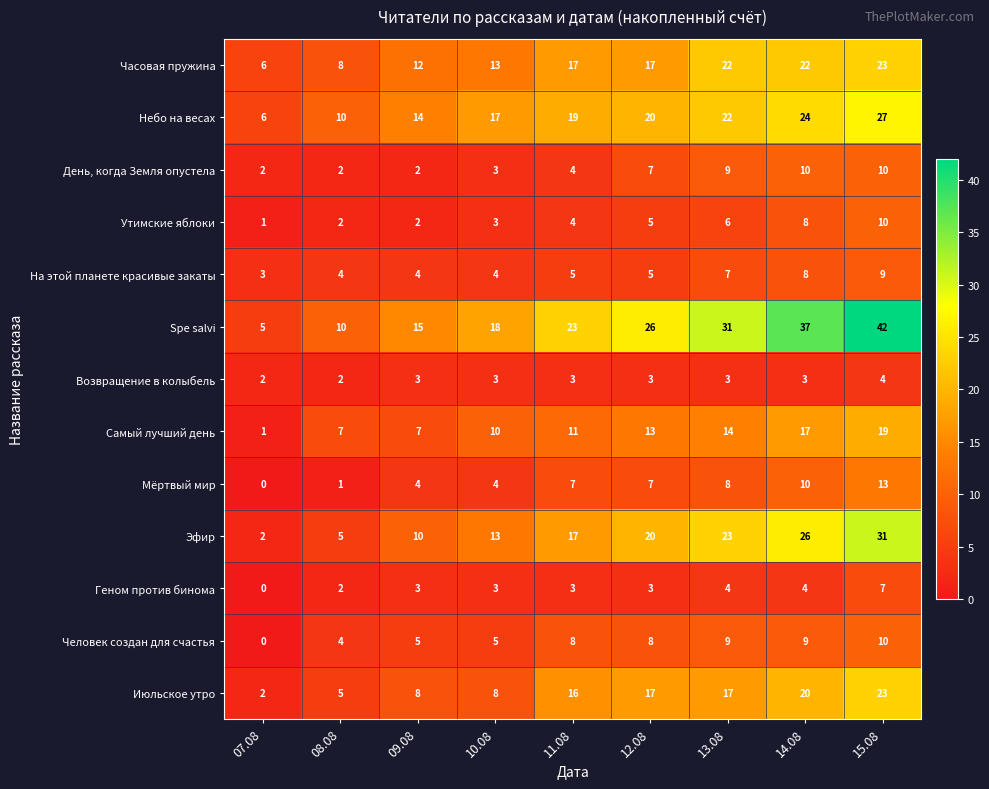

List the labels in order of Spe salvi value, largest first.

15.08, 14.08, 13.08, 12.08, 11.08, 10.08, 09.08, 08.08, 07.08